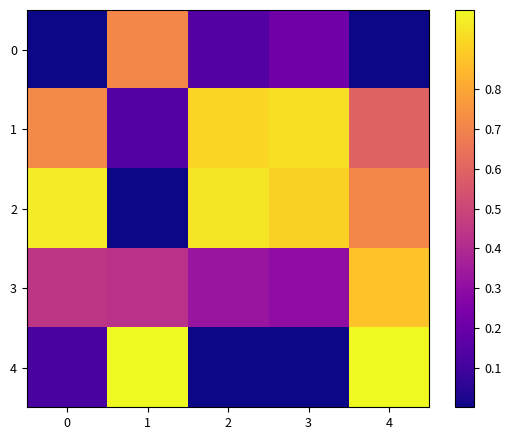

What is the greatest value displayed?

1.0